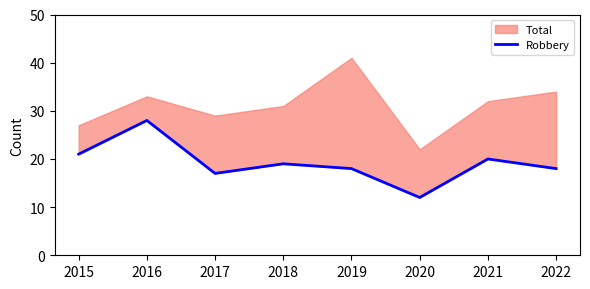

At which category does the data reach its first local peak?

2016